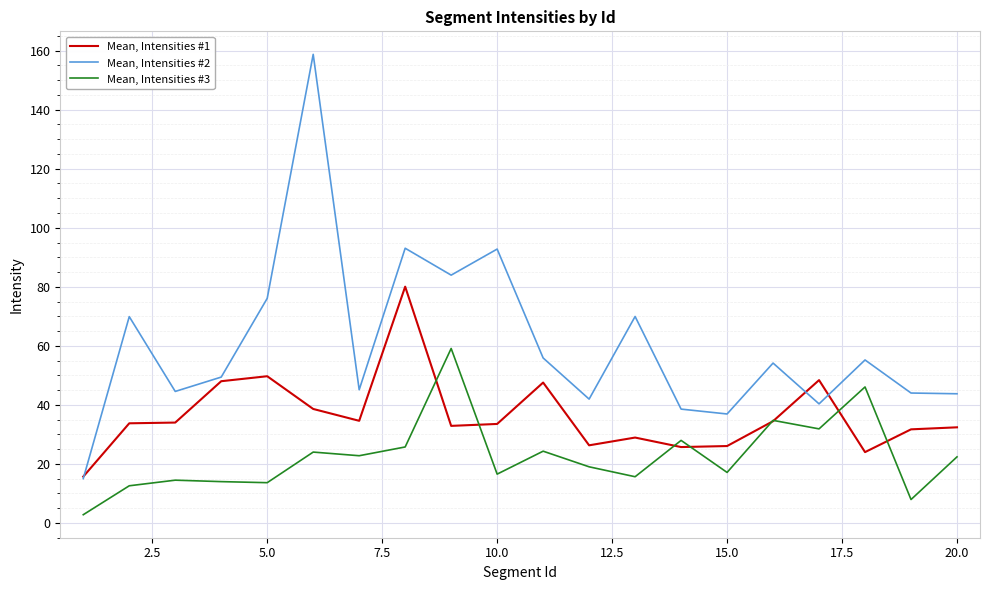

How many lines are shown in the chart?

3